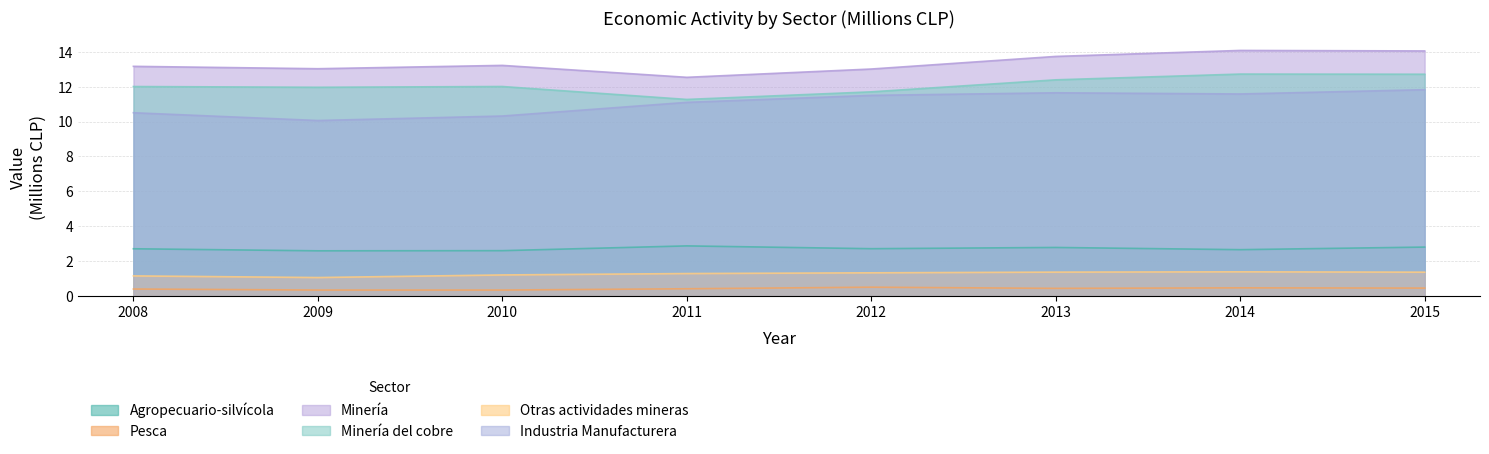

At how many categories does at least one series exceed 10?

8